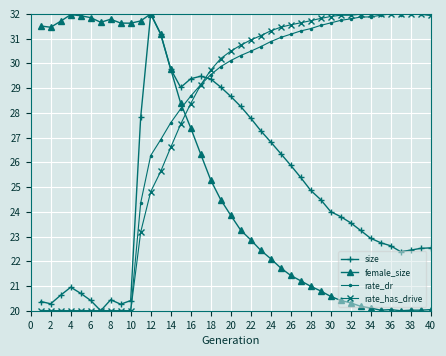

How many lines are shown in the chart?

4